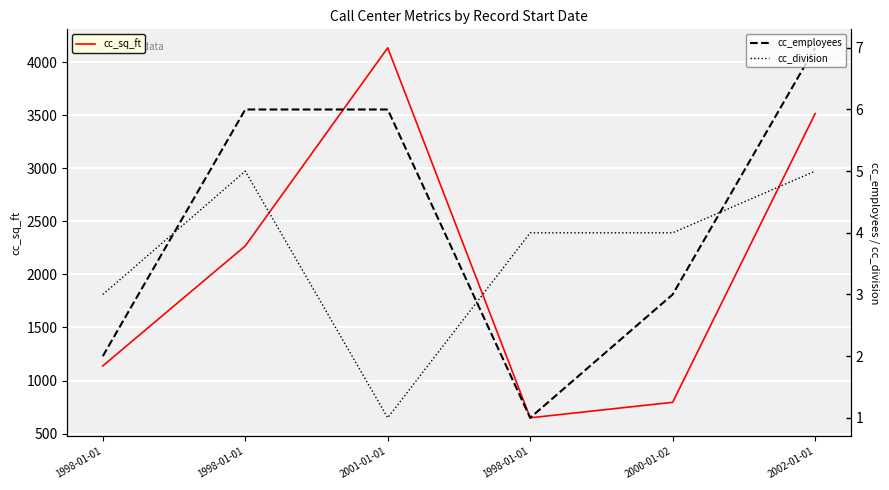

True or false: cc_sq_ft and cc_employees cross at least once.

False